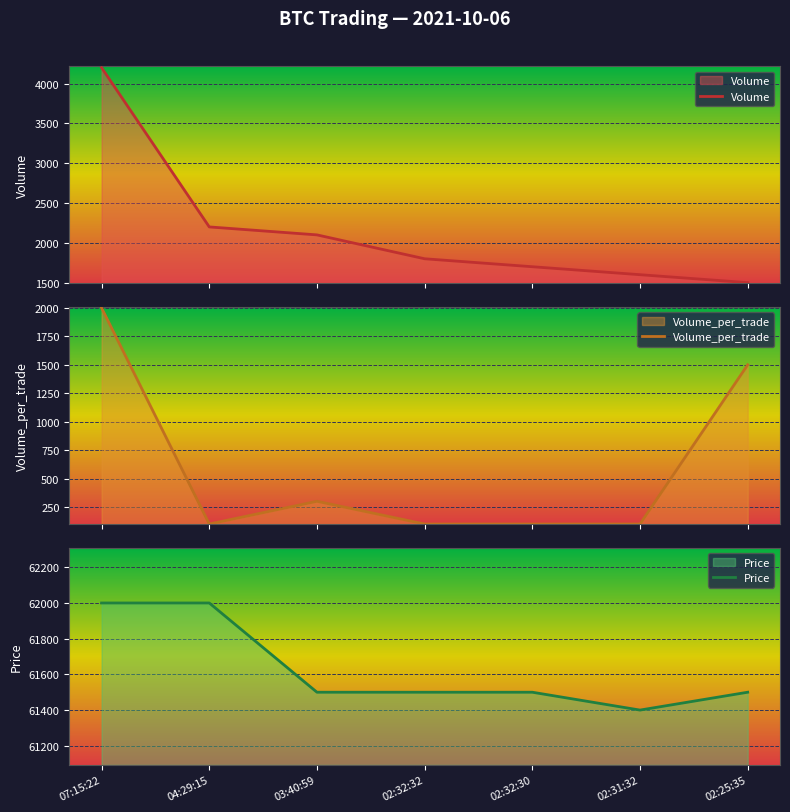

Which series has the largest range (max minus min)?

Volume